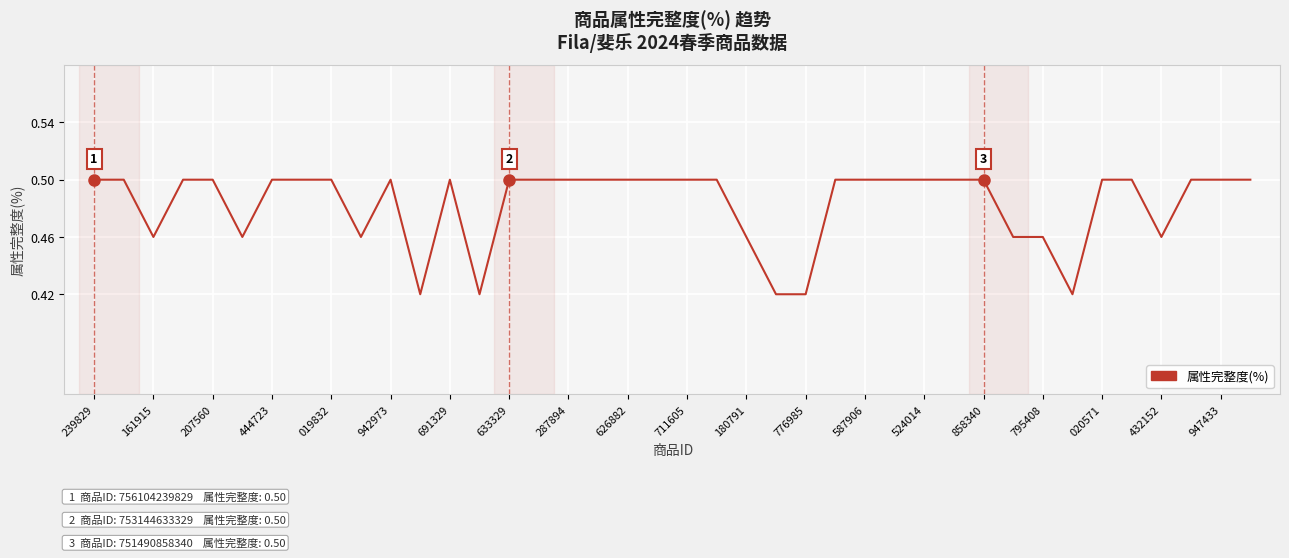

At which category does the chart reach its peak across all series?

239829